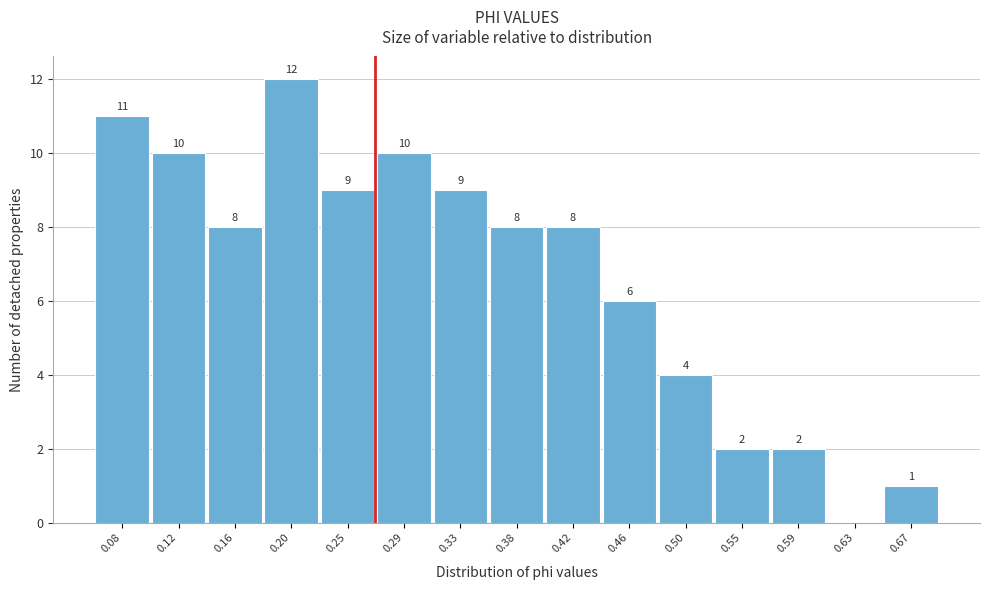

Which range on the x-axis has the tallest bar?

0.185 to 0.225